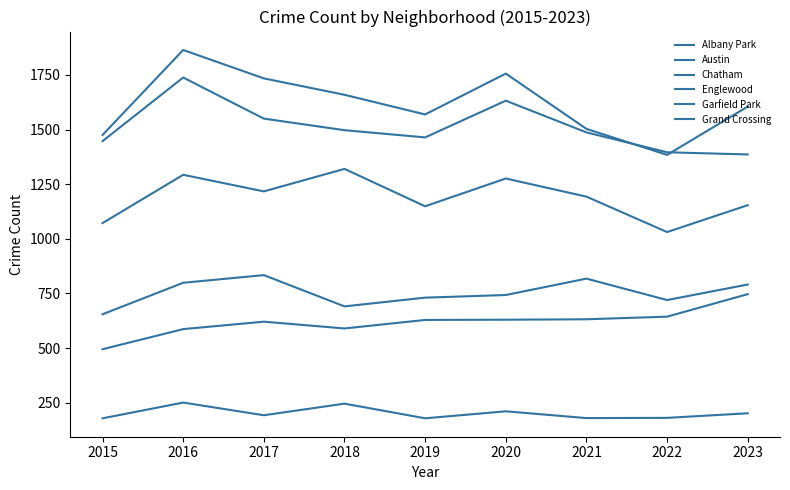

Reading left to right, extract all data points from this chart.

Albany Park: 179	251	193	246	179	211	180	181	202
Austin: 1475	1864	1734	1659	1569	1756	1503	1384	1605
Chatham: 495	587	621	590	629	630	632	644	747
Englewood: 1447	1738	1550	1497	1464	1632	1487	1396	1386
Garfield Park: 1072	1293	1217	1320	1149	1276	1193	1031	1154
Grand Crossing: 655	799	834	691	731	743	818	720	791